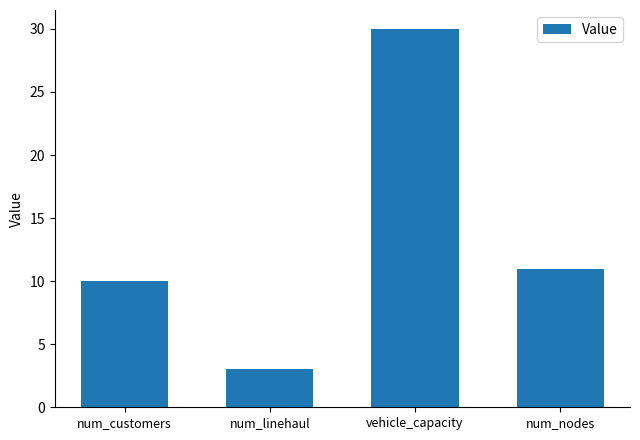

At which label does the data first exceed 11?

vehicle_capacity